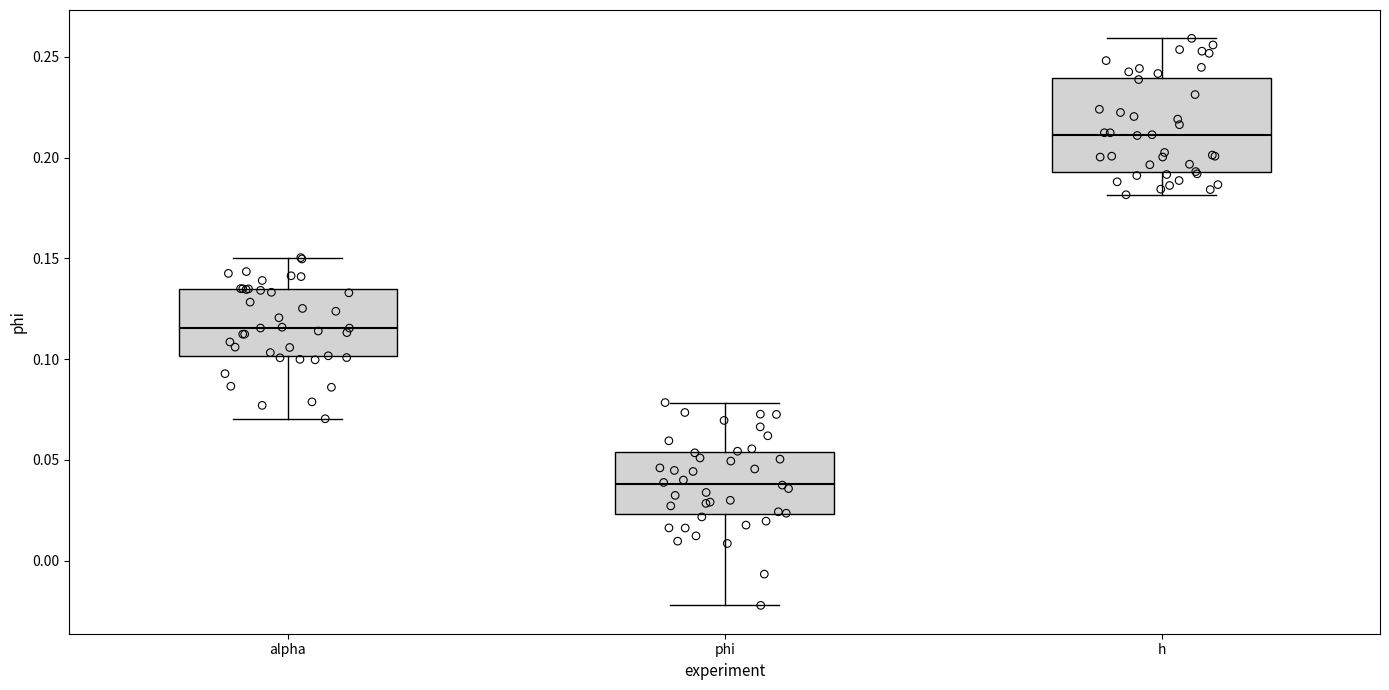

Reading left to right, transcribe this box plot: for each box, give where its median line is, the range the box spans, and where its two whiskers end, as read against the y-axis. The values are not printed on the chart, so give them approximately, as read against the axis.

alpha: median 0.115, box 0.100 to 0.135, whiskers 0.070 to 0.150
phi: median 0.040, box 0.025 to 0.055, whiskers -0.020 to 0.080
h: median 0.210, box 0.195 to 0.240, whiskers 0.180 to 0.260